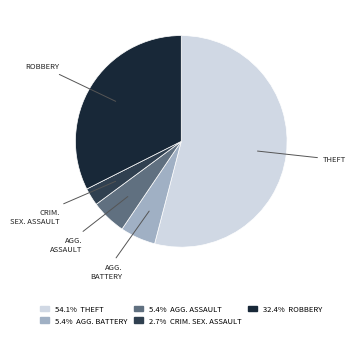

Does any single category account for the majority?

Yes